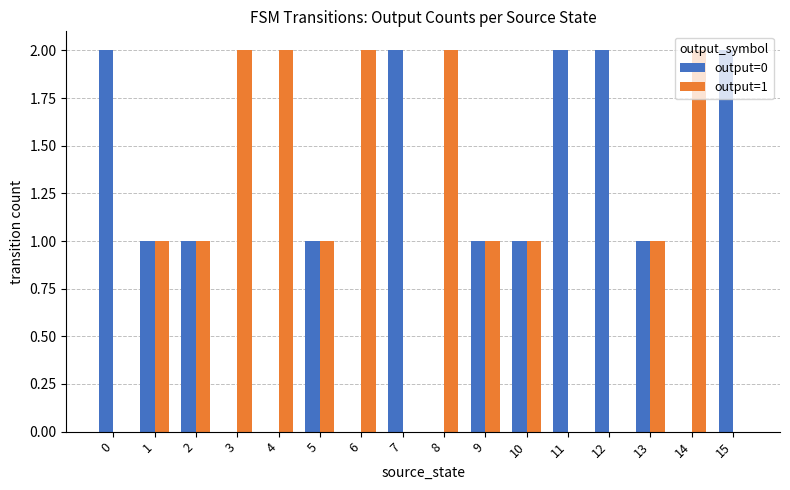

How many groups of bars are there?

16